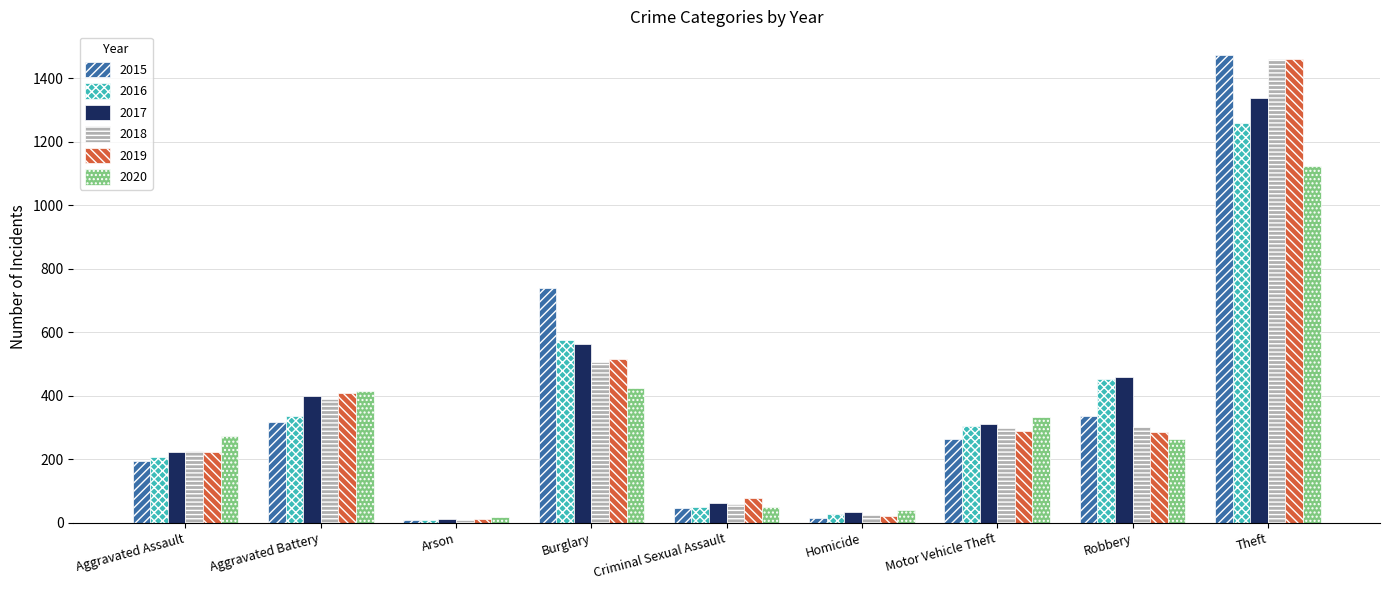

What are all the series names shown in the legend?

2015, 2016, 2017, 2018, 2019, 2020